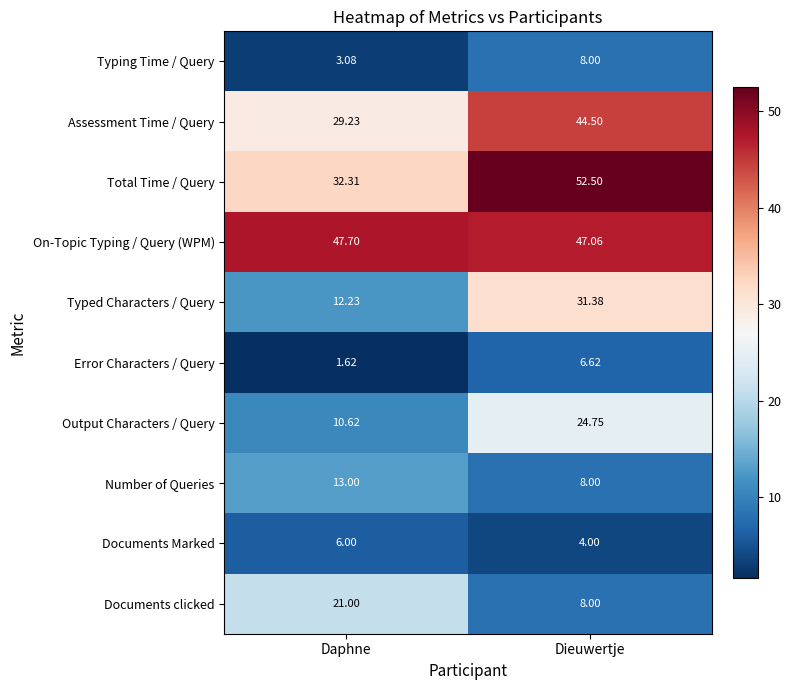

At which label does Error Characters / Query reach its peak?

Dieuwertje